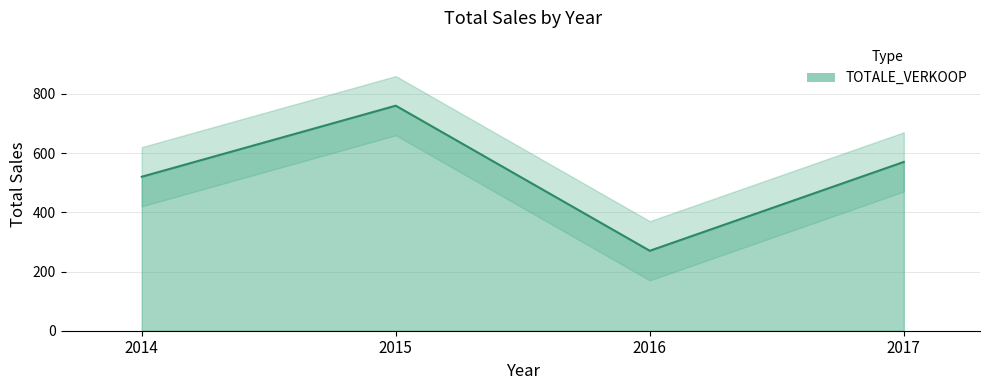

How many values exceed 570?

1